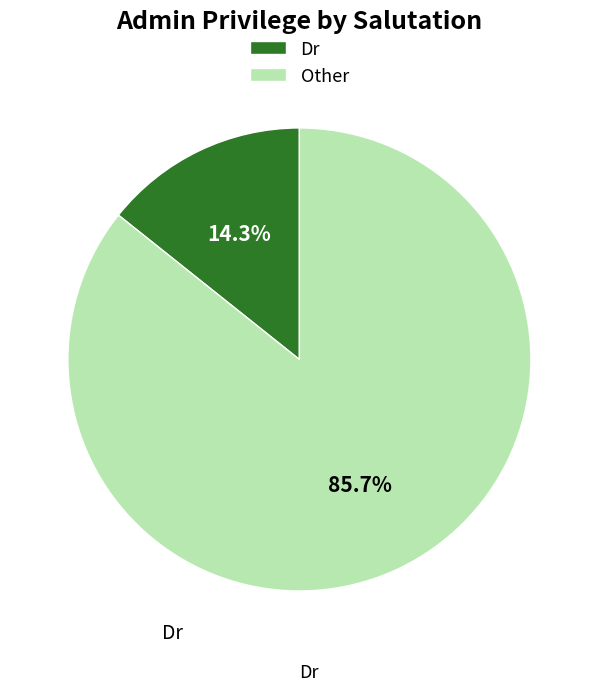

Approximately how many times larger is the value at Other compared to Dr?

6.0